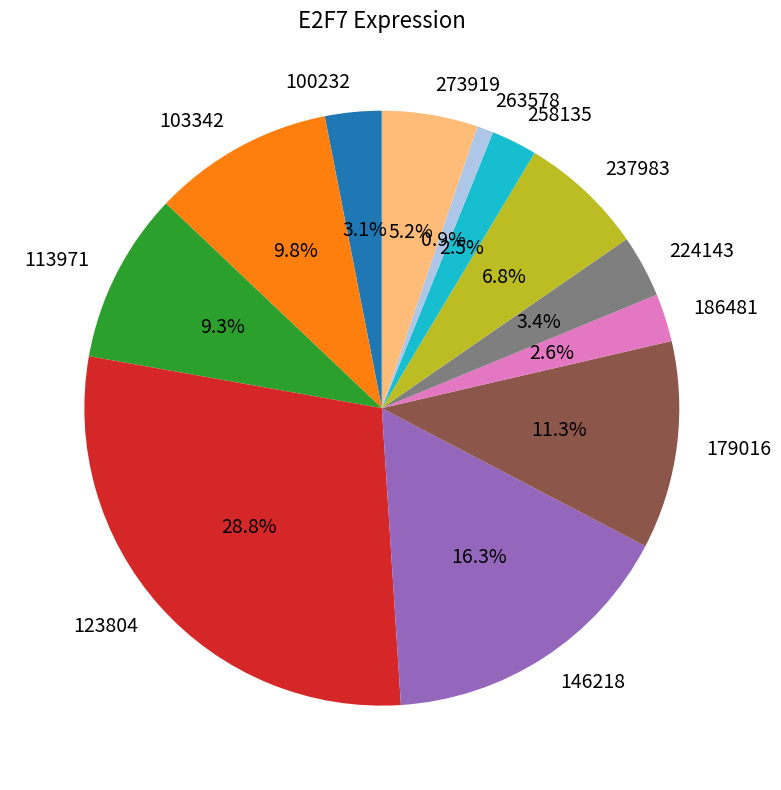

To the nearest percent, what is the combined percentage of 263578 and 113971?

10%